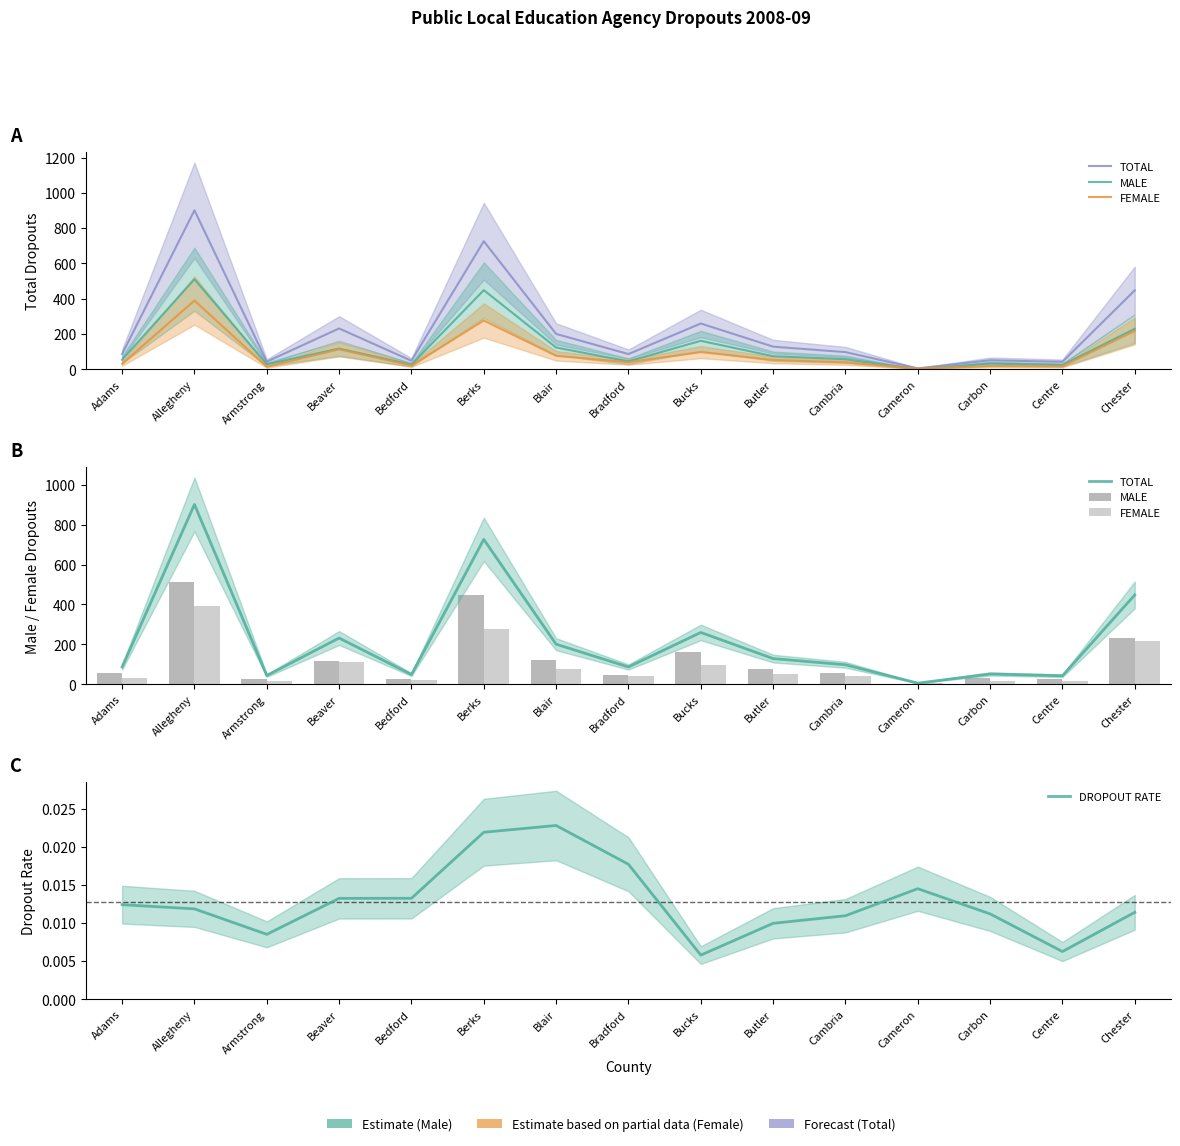

What is the value of the MALE bar at the 12th from the left?

1.0